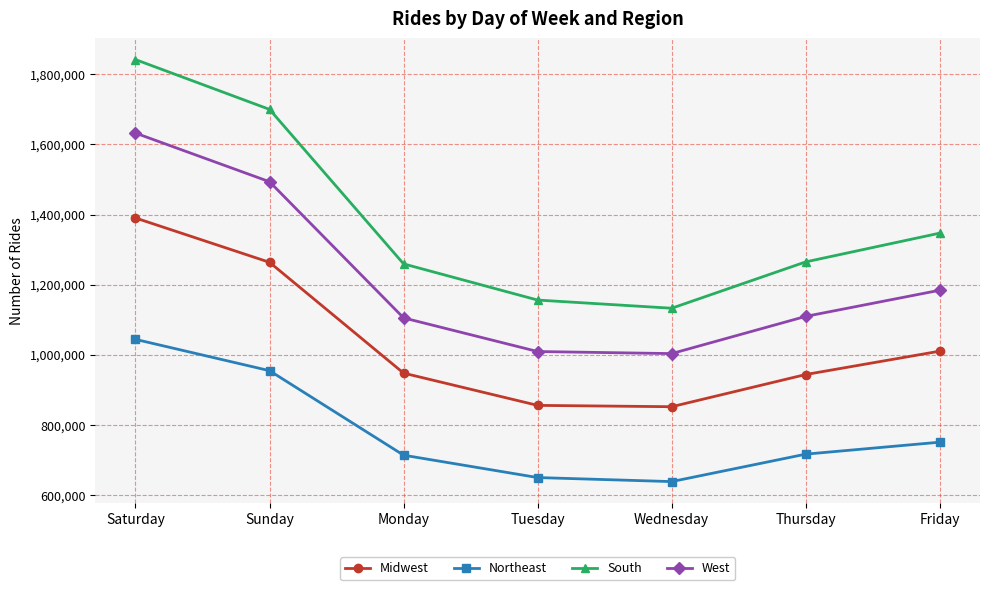

What is the average value of the South series?

1385969